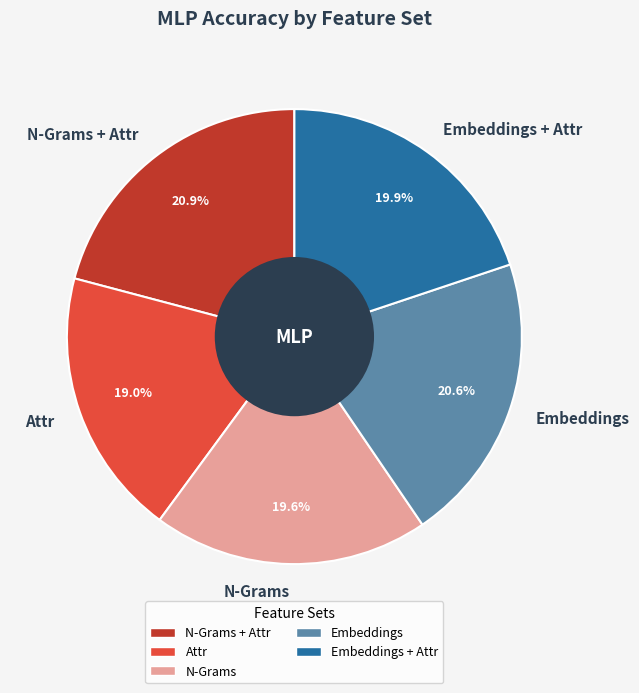

Does N-Grams account for over 50% of the chart?

No